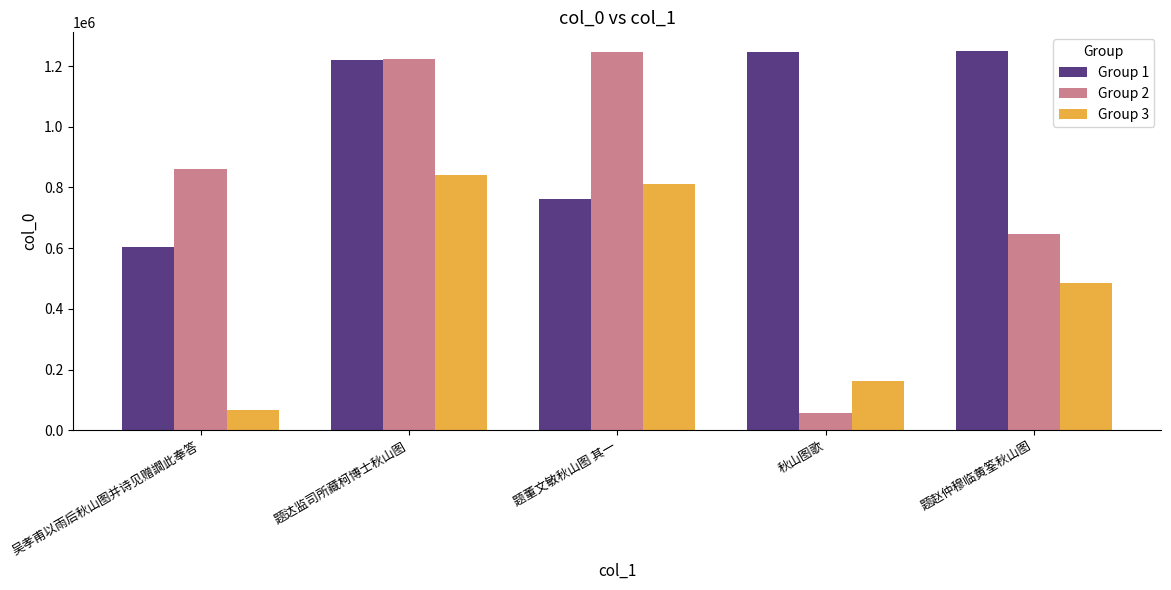

How many values in the Group 1 series are below 1219577?

2